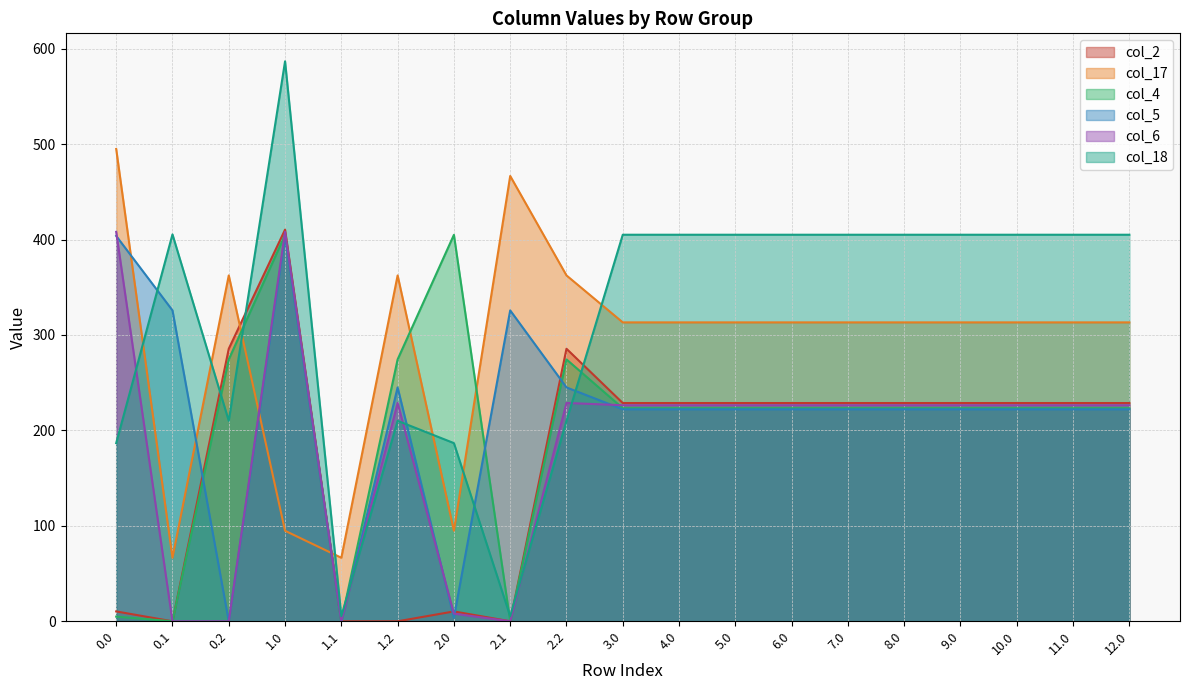

Which series changed the most between 0.0 and 2.0?

col_4